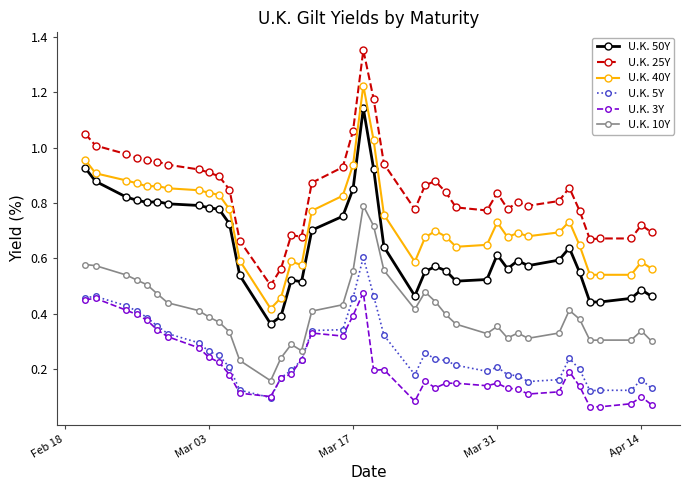

Which series has the largest range (max minus min)?

U.K. 25Y